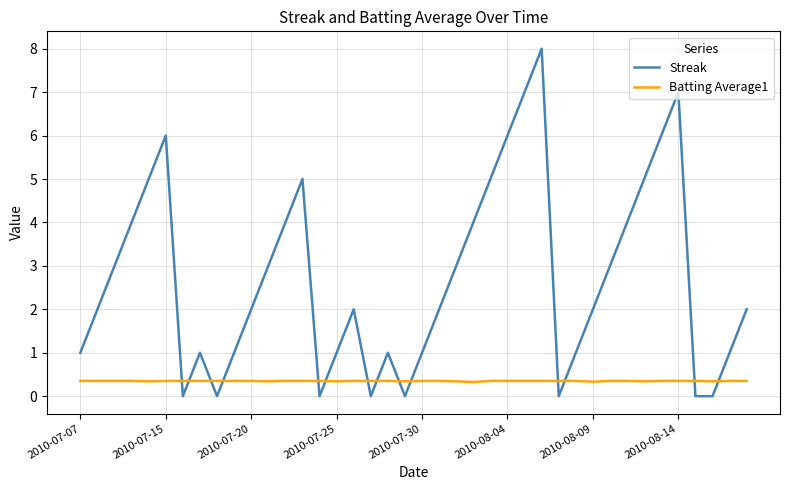

How many lines are shown in the chart?

2